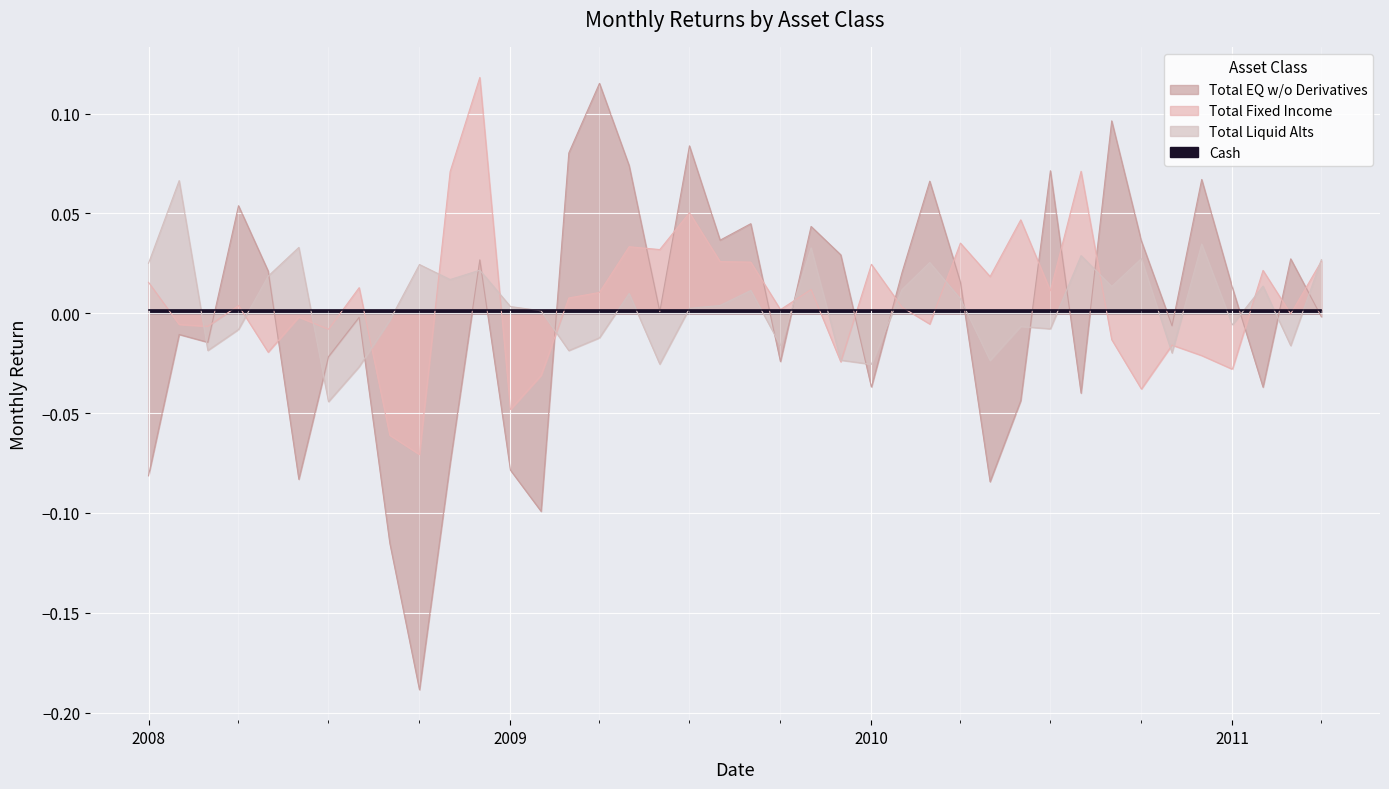

What is the maximum value for Total Liquid Alts?

0.1